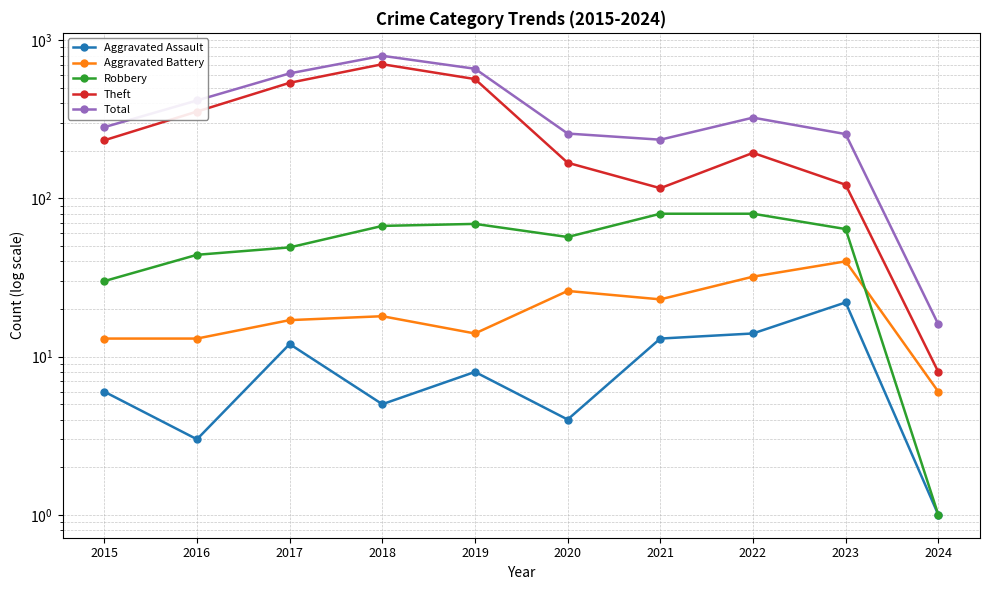

Is the value of Aggravated Assault at 2018 greater than the value of Aggravated Battery at 2021?

No